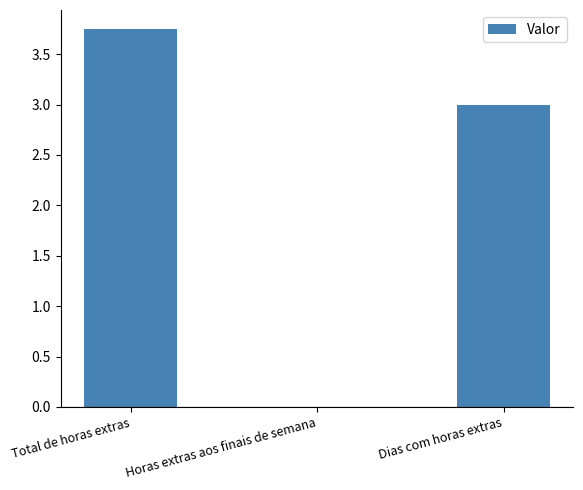

True or false: the data shows 5.0 at Total de horas extras.

False